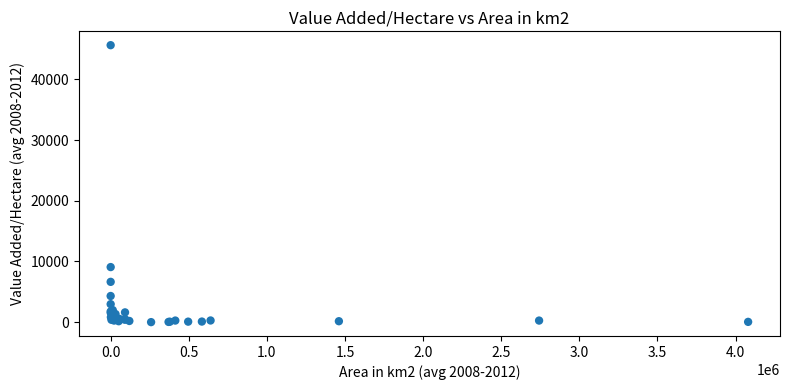

What Y value in the scatter plot is closest to 22821?

9077.8